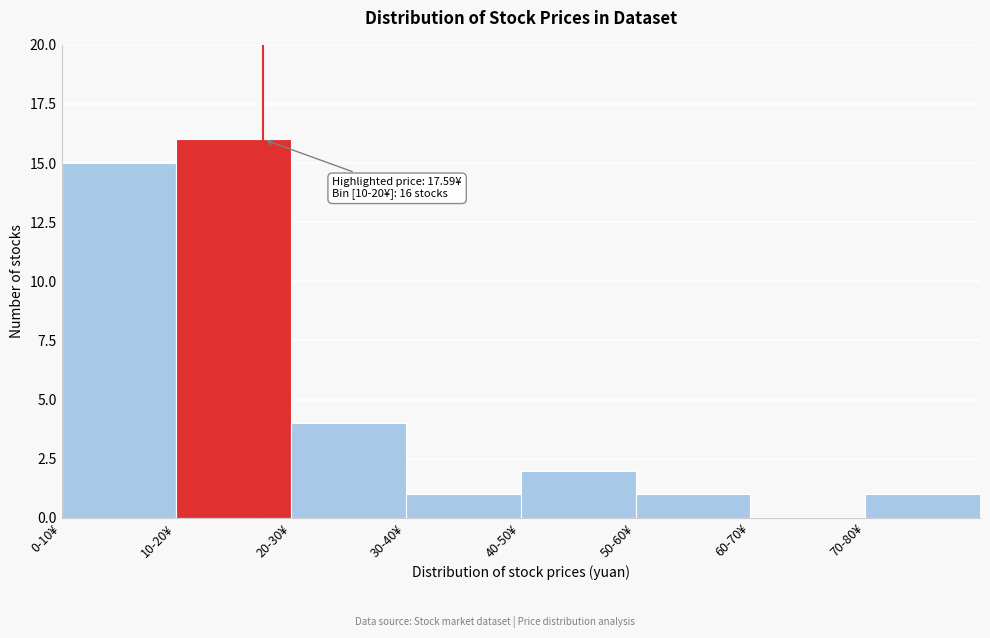

Reading left to right, transcribe all the data shown in this chart.

0-10¥=15	10-20¥=16	20-30¥=4	30-40¥=1	40-50¥=2	50-60¥=1	60-70¥=0	70-80¥=1